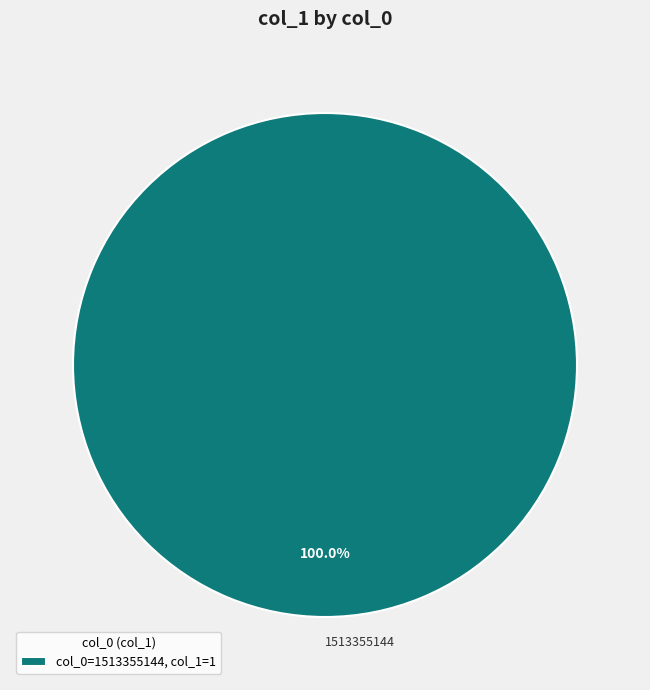

Does 1513355144 account for over 50% of the chart?

Yes